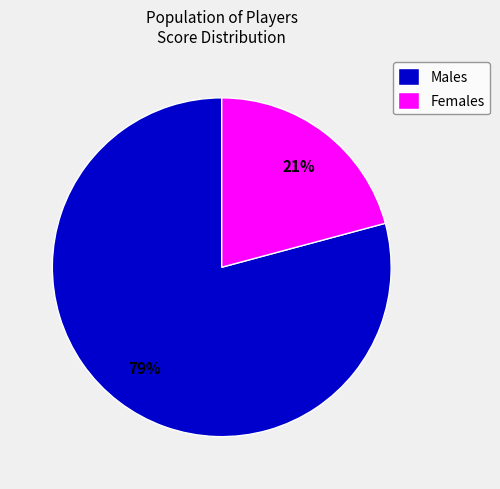

To the nearest percent, what portion does Females represent?

21%